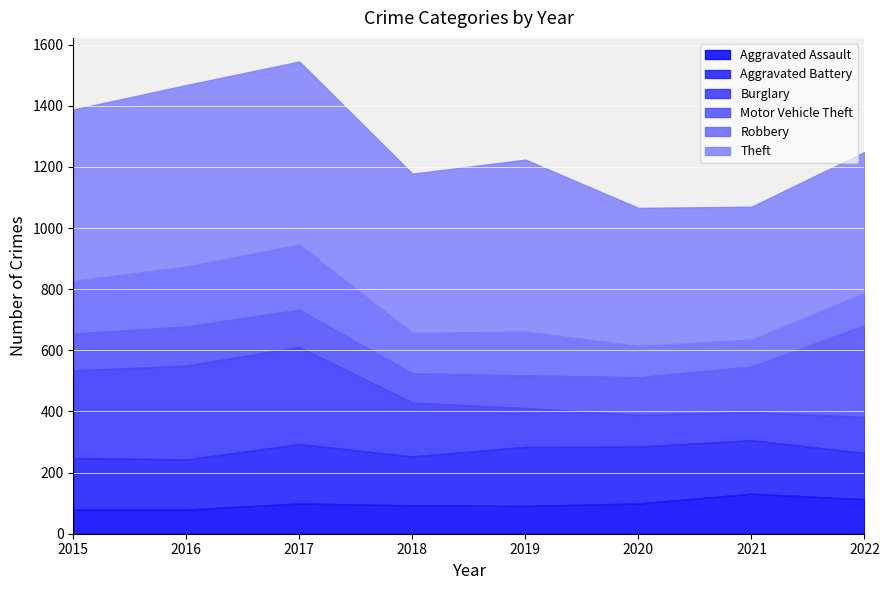

Is it true that Aggravated Assault equals 99 at 2017?

True